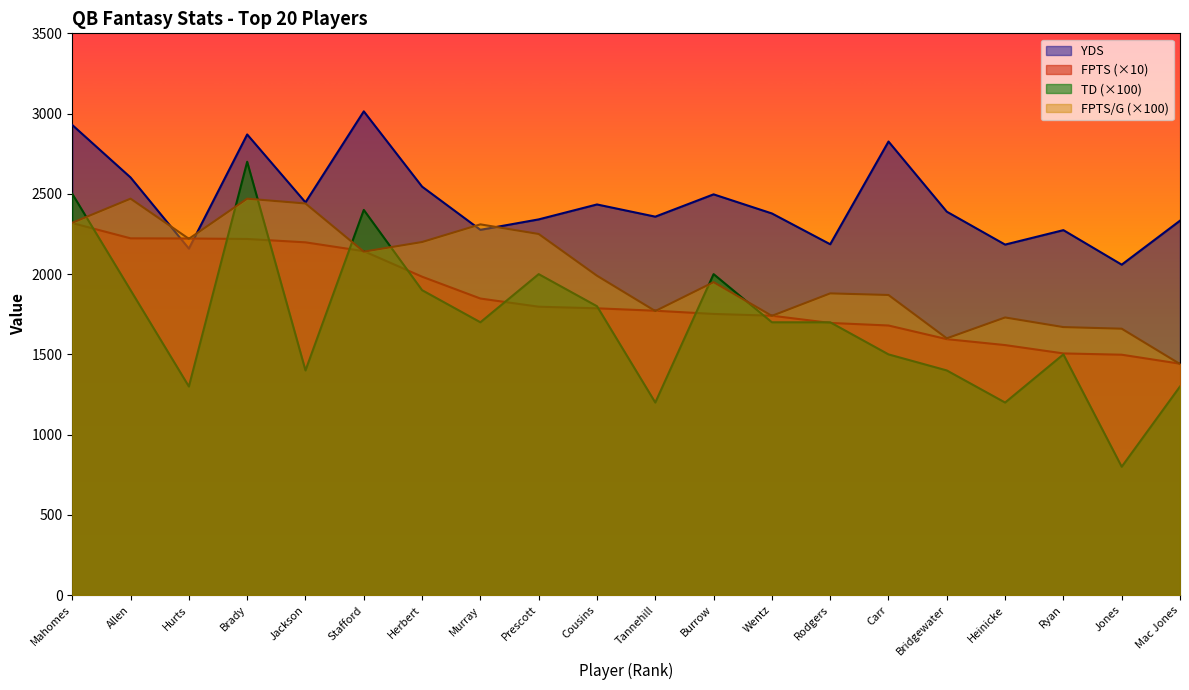

Reading left to right, transcribe all the data shown in this chart.

FPTS: Mahomes=2318.0	Allen=2223.0	Hurts=2222.0	Brady=2219.0	Jackson=2198.0	Stafford=2143.0	Herbert=1984.0	Murray=1848.0	Prescott=1797.0	Cousins=1787.0	Tannehill=1772.0	Burrow=1752.0	Wentz=1741.0	Rodgers=1696.0	Carr=1680.0	Bridgewater=1595.0	Heinicke=1558.0	Ryan=1506.0	Jones=1498.0	Mac Jones=1442.0
YDS: Mahomes=2929.0	Allen=2602.0	Hurts=2159.0	Brady=2870.0	Jackson=2447.0	Stafford=3014.0	Herbert=2545.0	Murray=2276.0	Prescott=2341.0	Cousins=2434.0	Tannehill=2358.0	Burrow=2497.0	Wentz=2378.0	Rodgers=2186.0	Carr=2826.0	Bridgewater=2389.0	Heinicke=2184.0	Ryan=2274.0	Jones=2059.0	Mac Jones=2333.0
TD: Mahomes=2500.0	Allen=1900.0	Hurts=1300.0	Brady=2700.0	Jackson=1400.0	Stafford=2400.0	Herbert=1900.0	Murray=1700.0	Prescott=2000.0	Cousins=1800.0	Tannehill=1200.0	Burrow=2000.0	Wentz=1700.0	Rodgers=1700.0	Carr=1500.0	Bridgewater=1400.0	Heinicke=1200.0	Ryan=1500.0	Jones=800.0	Mac Jones=1300.0
FPTS/G: Mahomes=2320.0	Allen=2470.0	Hurts=2220.0	Brady=2470.0	Jackson=2440.0	Stafford=2140.0	Herbert=2200.0	Murray=2310.0	Prescott=2250.0	Cousins=1990.0	Tannehill=1770.0	Burrow=1950.0	Wentz=1740.0	Rodgers=1880.0	Carr=1870.0	Bridgewater=1600.0	Heinicke=1730.0	Ryan=1670.0	Jones=1660.0	Mac Jones=1440.0